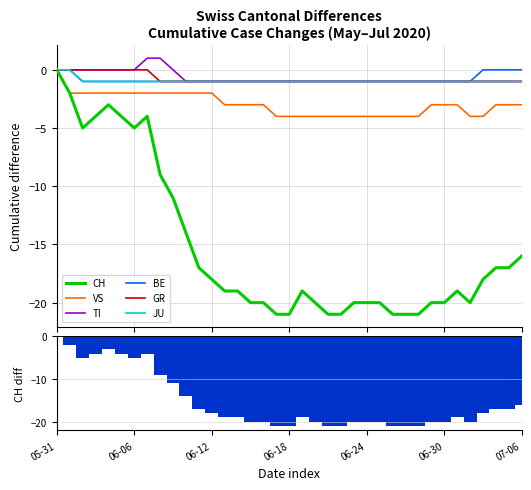

What is the label of the 2nd bar from the left?

2020-06-01